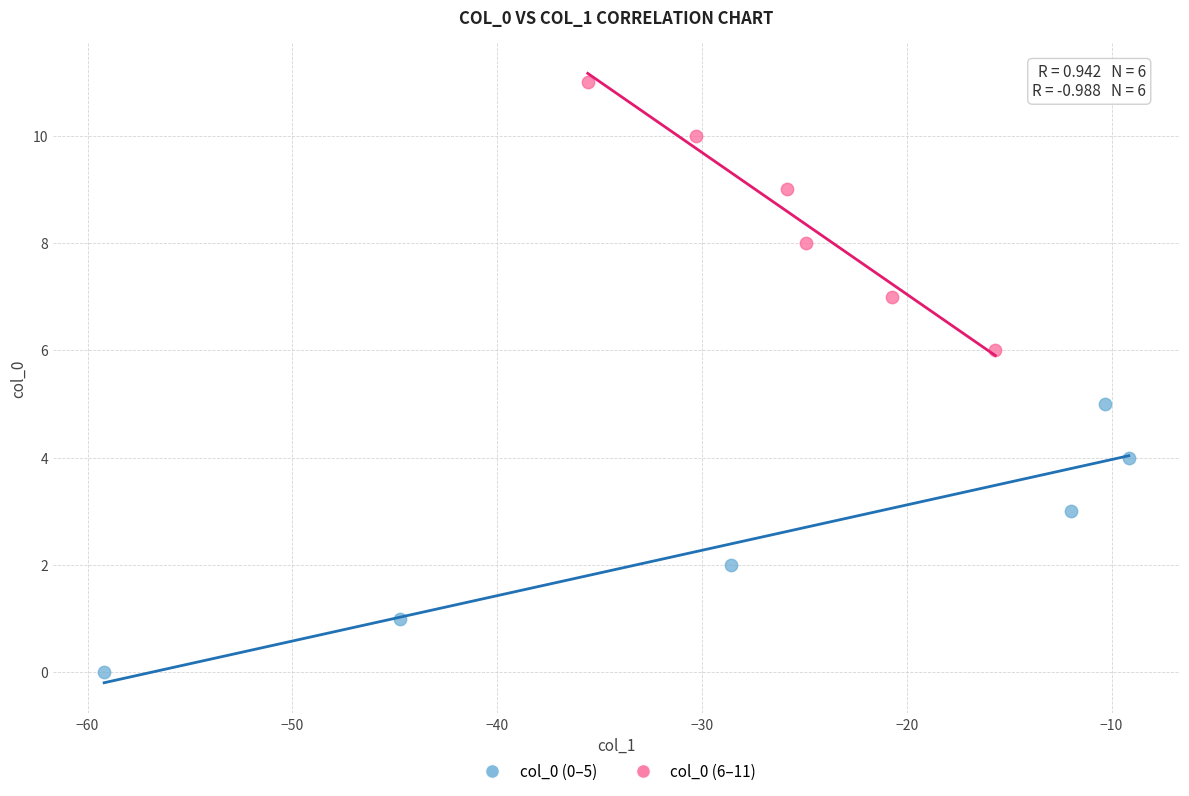

Which series contains the highest Y value?

col_0 (6–11)